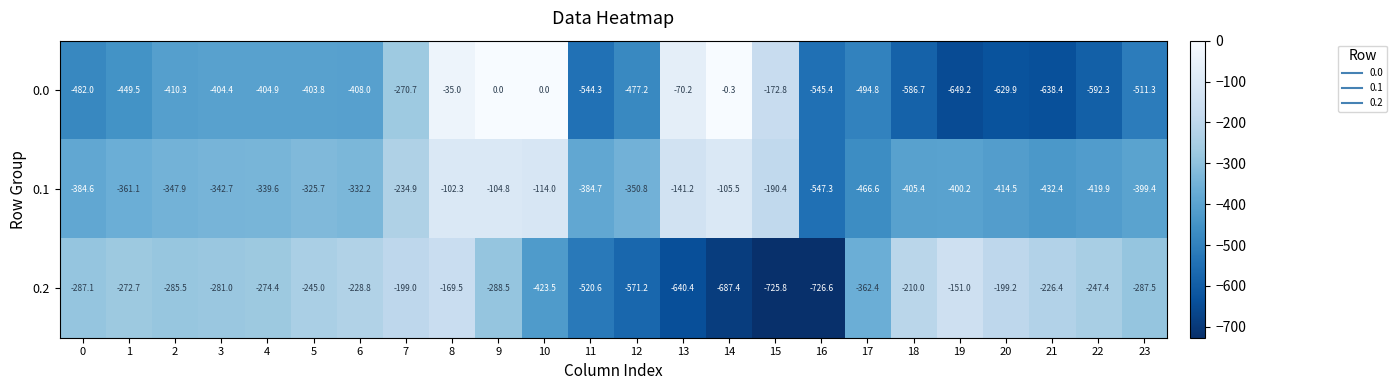

What is the difference between the maximum and minimum values in the 0.2 series?

575.6